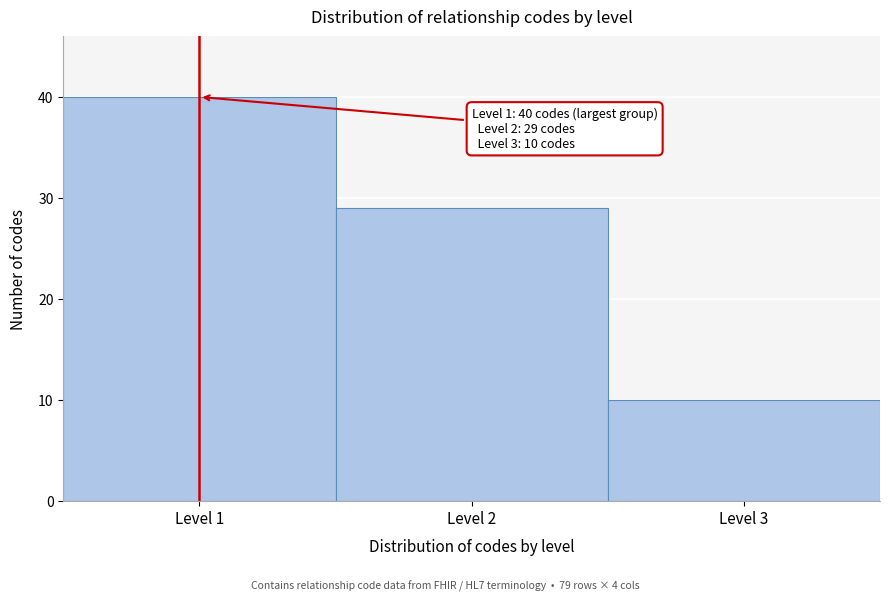

Reading right to left, transcribe all the data shown in this chart.

10	29	40